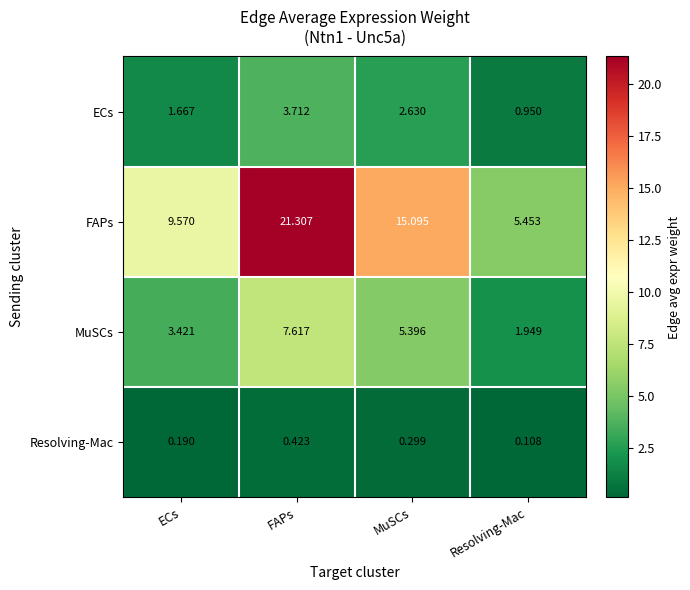

At which label does FAPs first exceed 15?

FAPs